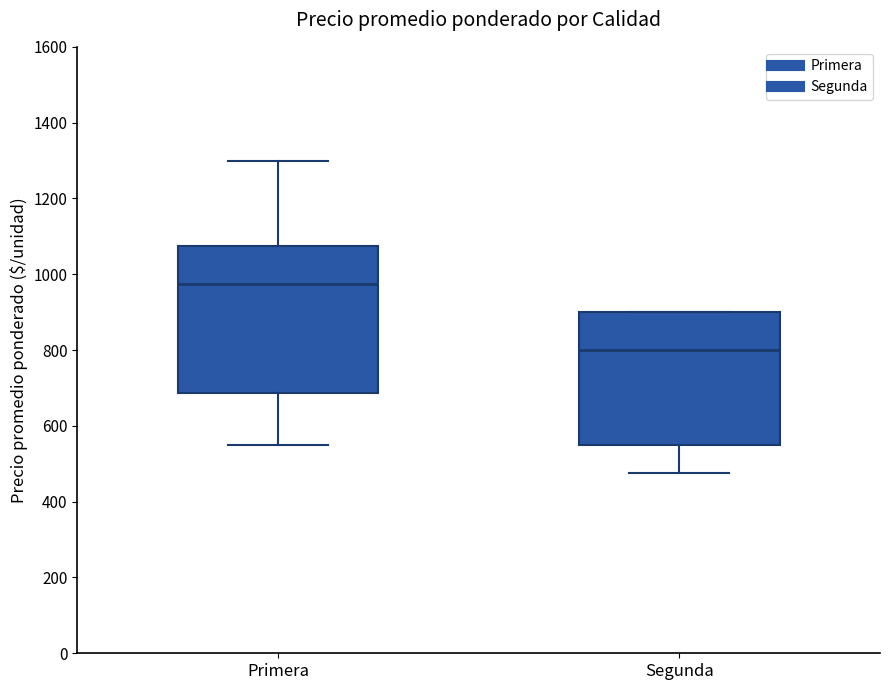

Reading left to right, transcribe this box plot: for each box, give where its median line is, the range the box spans, and where its two whiskers end, as read against the y-axis. The values are not printed on the chart, so give them approximately, as read against the axis.

Primera: median 980, box 680 to 1080, whiskers 560 to 1300
Segunda: median 800, box 560 to 900, whiskers 480 to 900